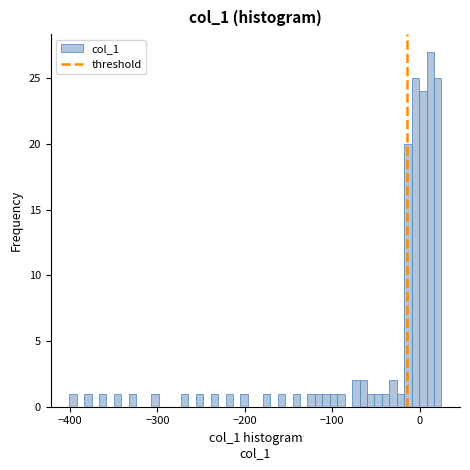

Read against the x-axis, roughly where is the centre of the tallest bar?

10